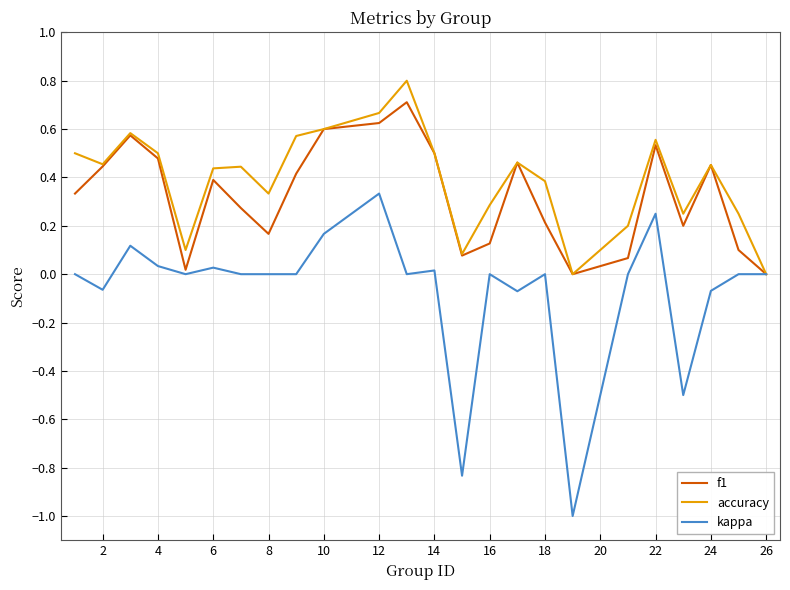

Which series has the widest spread of values?

kappa